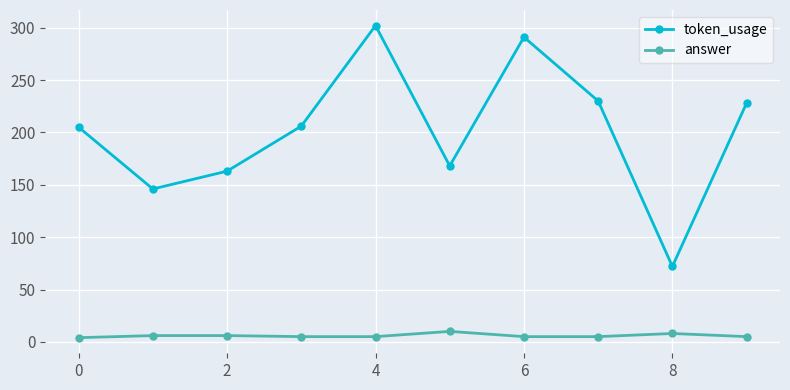

Which series has the largest range (max minus min)?

token_usage